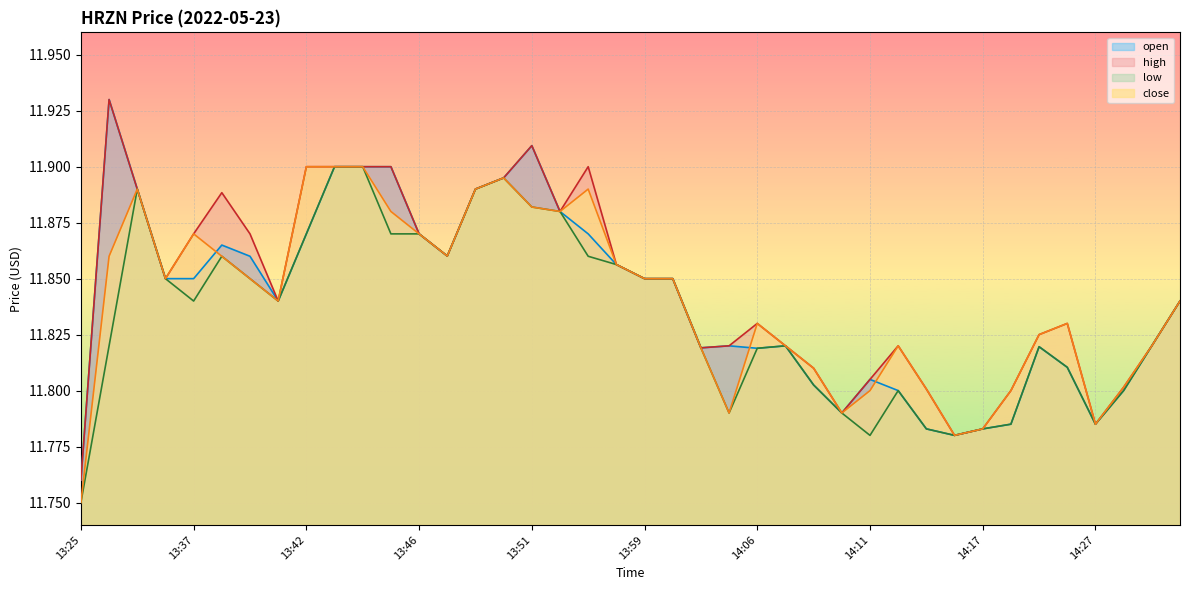

What is the sum of the close values at 14:15 and 14:06?

23.6